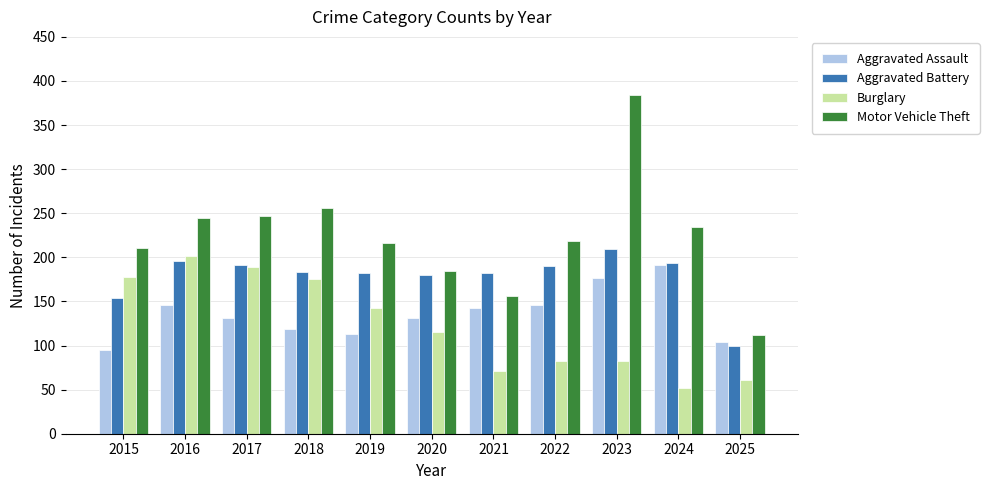

How many bars are there in total?

44